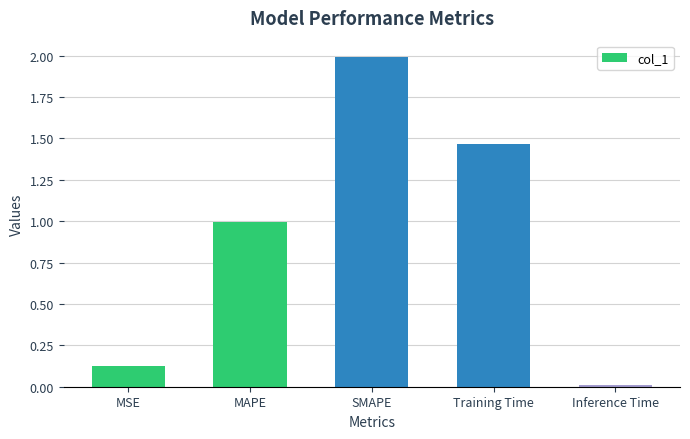

What is the difference between the values at Training Time and MSE?

1.3